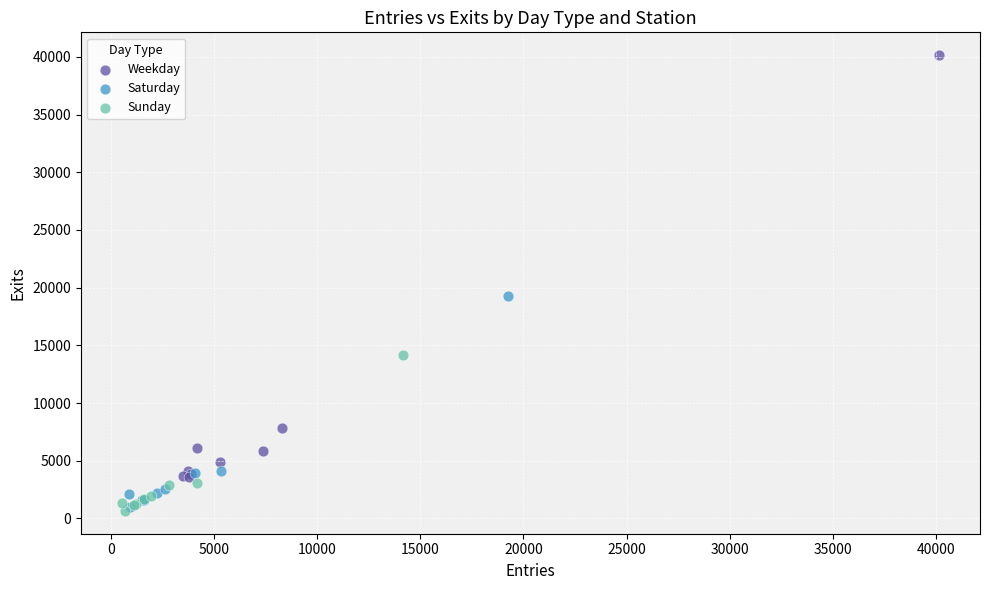

Which series reaches the maximum Y coordinate?

Weekday